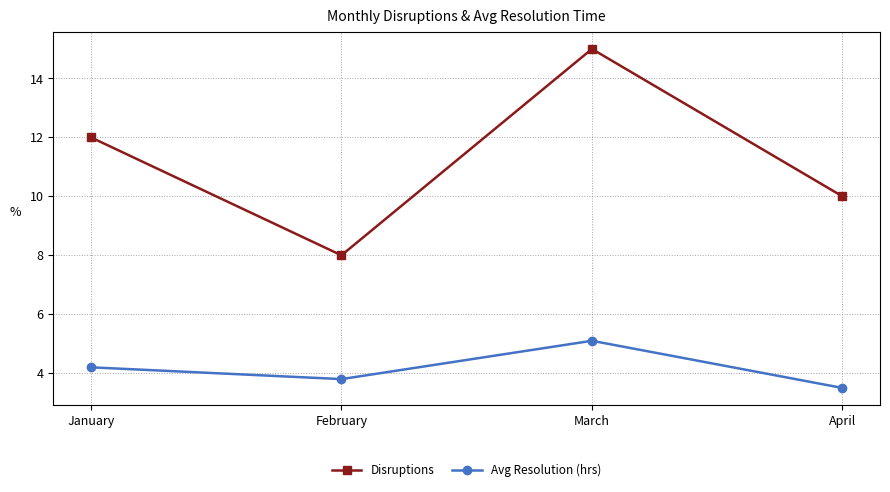

True or false: Avg Resolution (hrs) and Disruptions cross at least once.

False